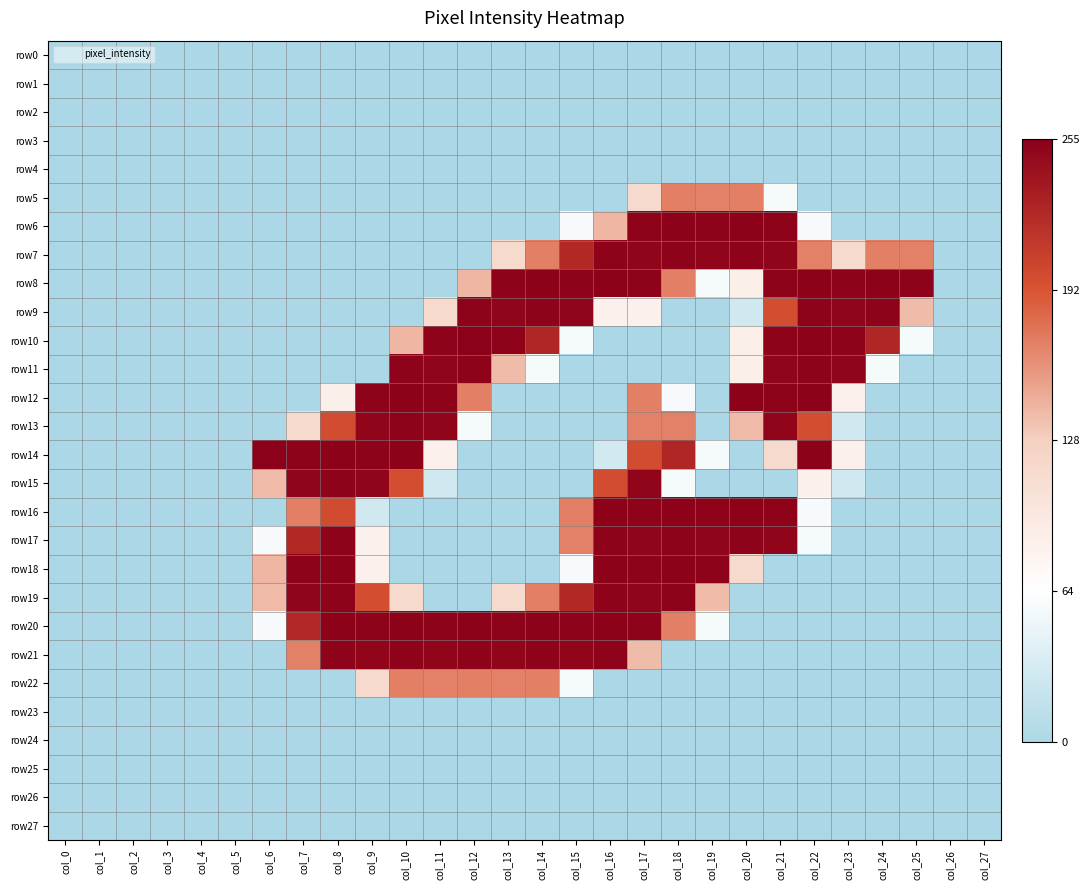

At how many categories does at least one series exceed 0?

20